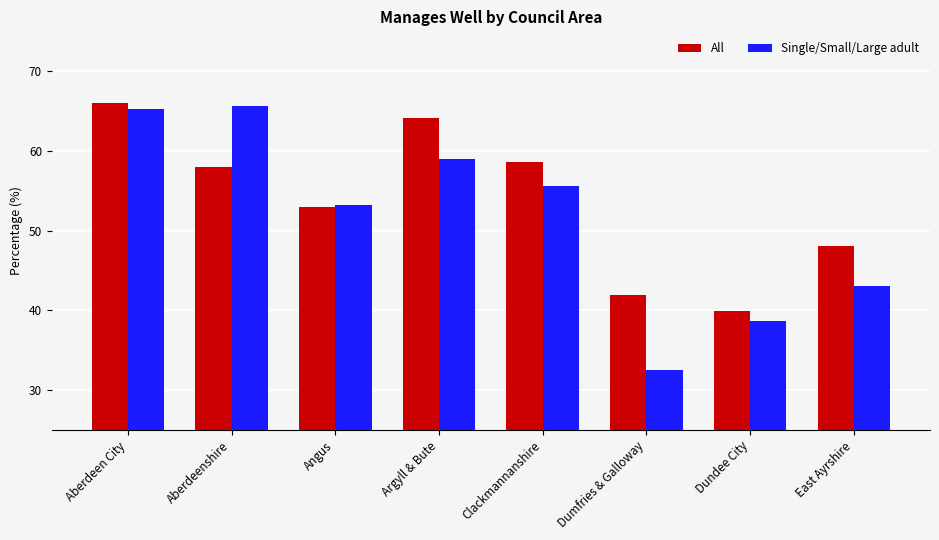

What is the spread (max minus min) of values at East Ayrshire?

5.0